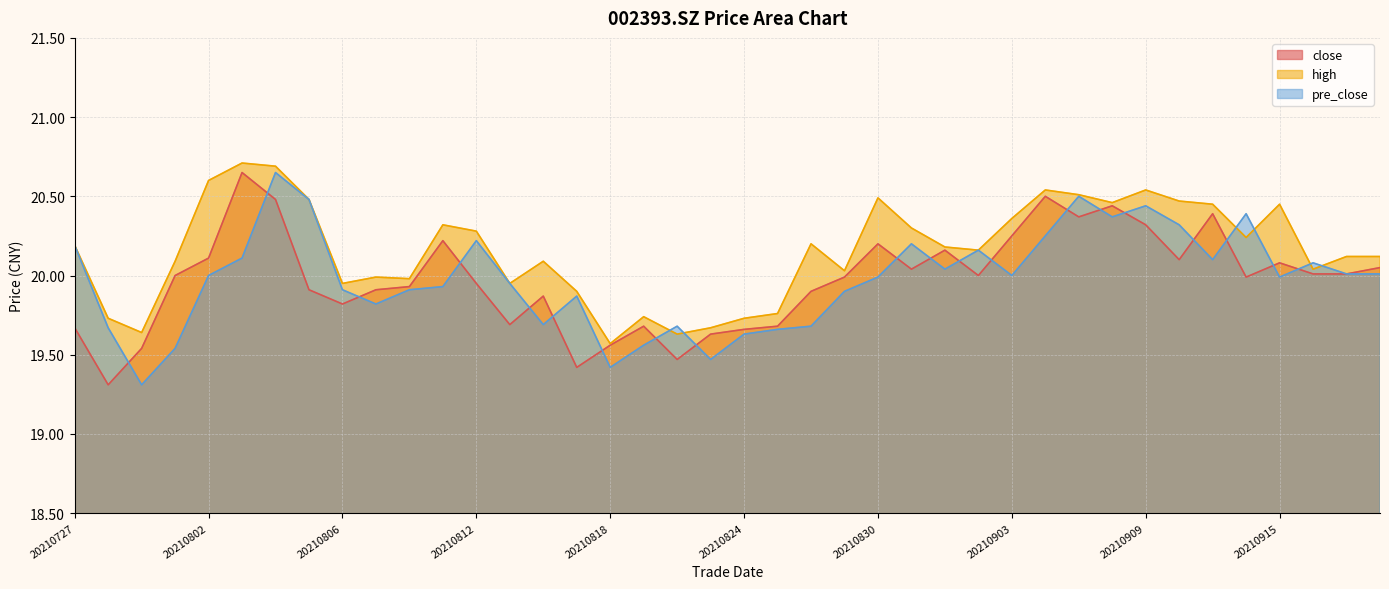

What is the value of the high point at the 2nd from the left?

19.7